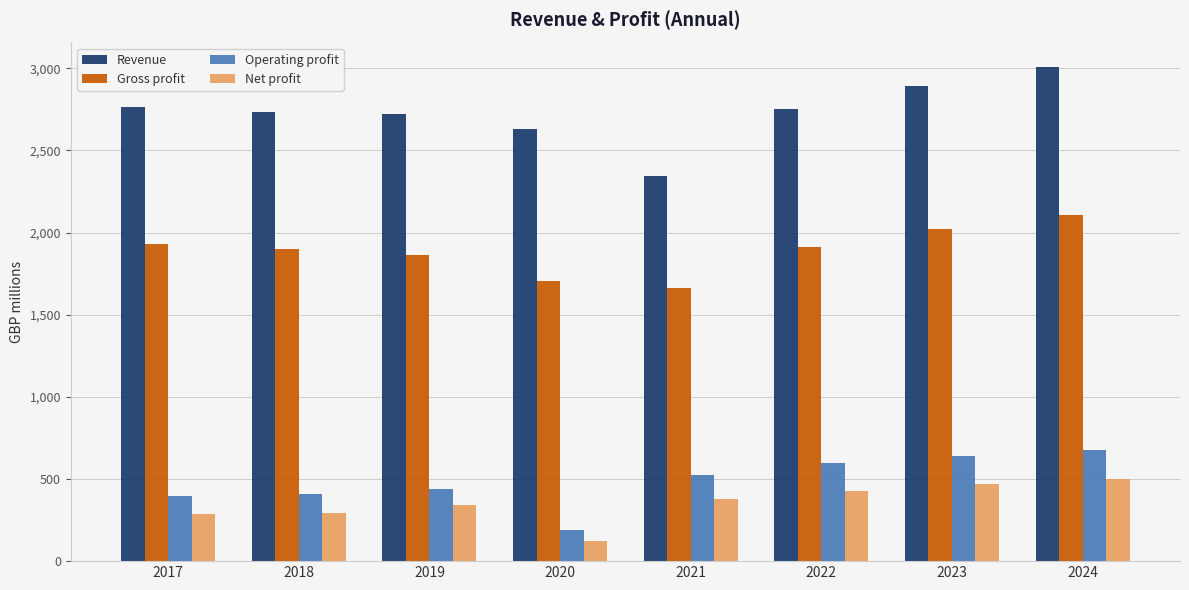

At 2022, list the series in order from smallest to largest.

Net profit, Operating profit, Gross profit, Revenue